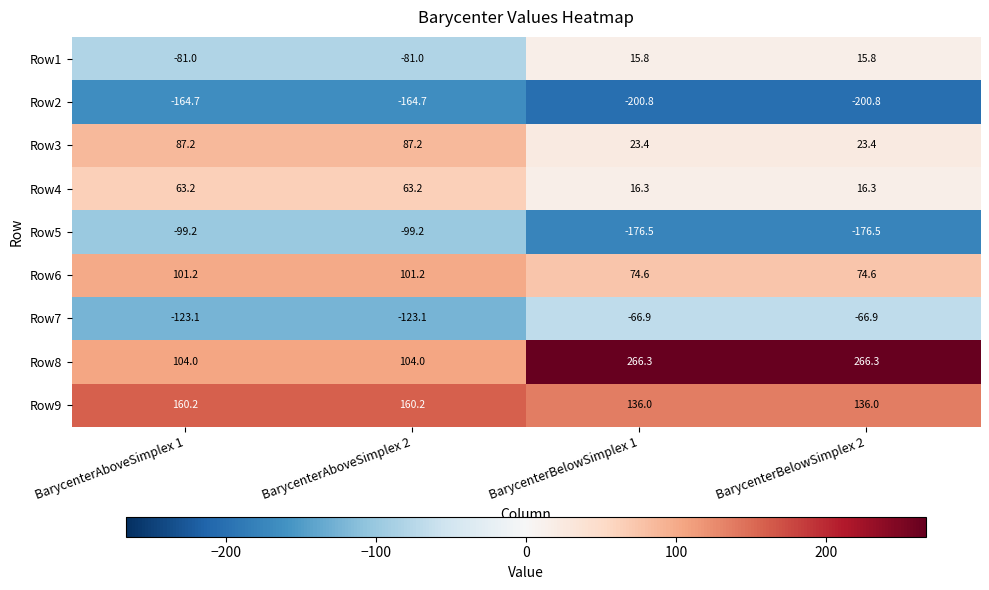

The value of Row6 at BarycenterBelowSimplex 2 is 74.6. True or false?

True